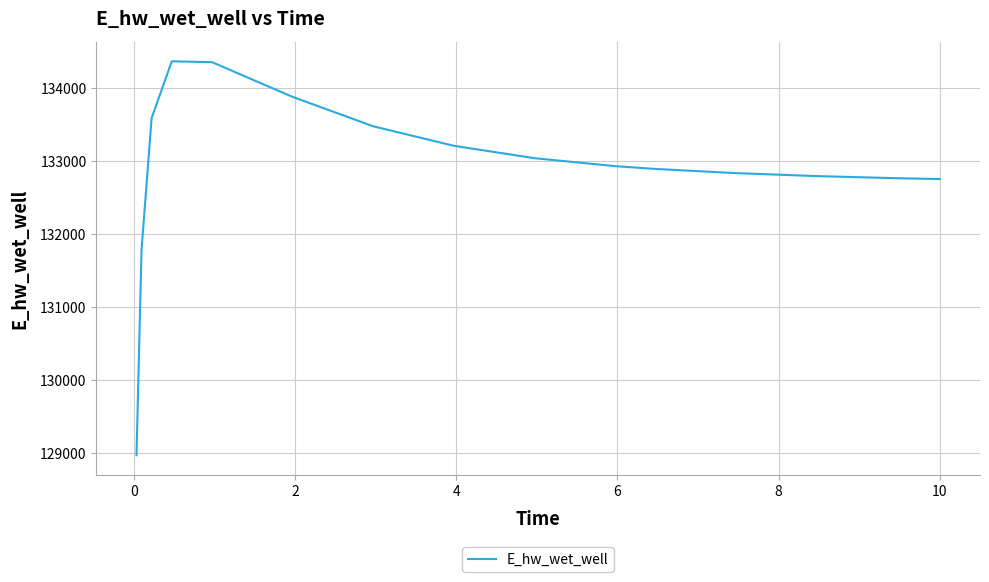

What is the average value?

132914.5